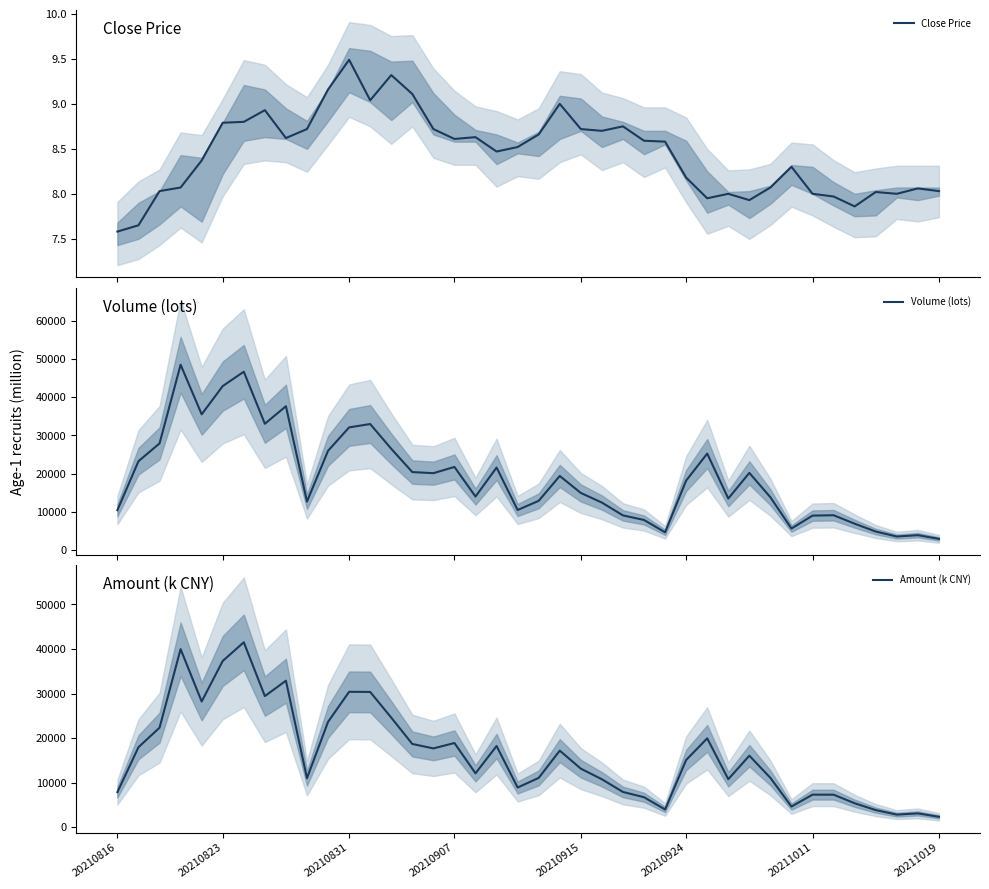

True or false: Close Price has a value of 9.2 at 10.

True